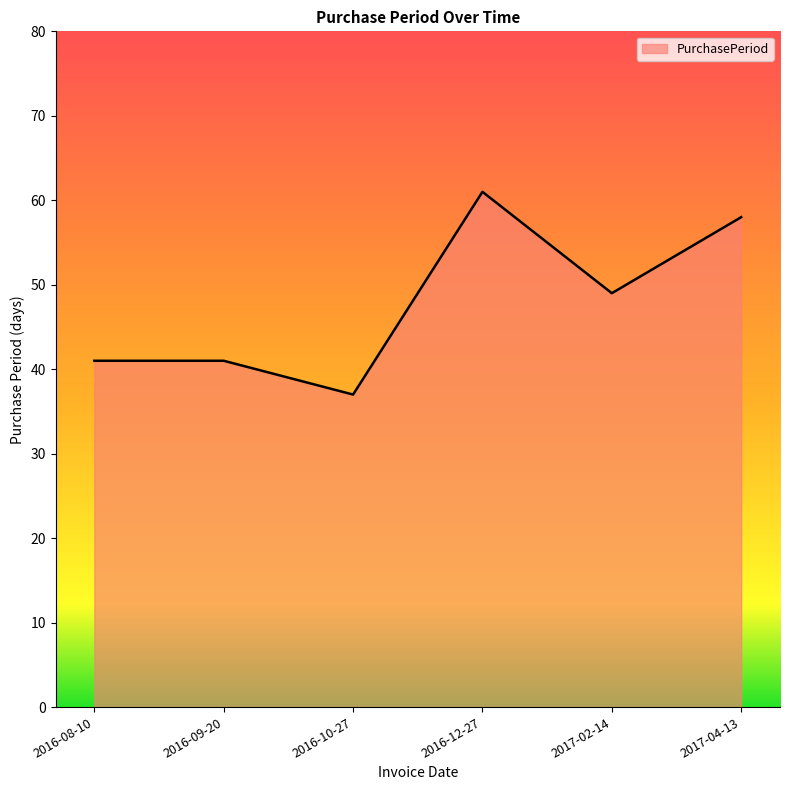

Does the chart have visible grid lines?

No